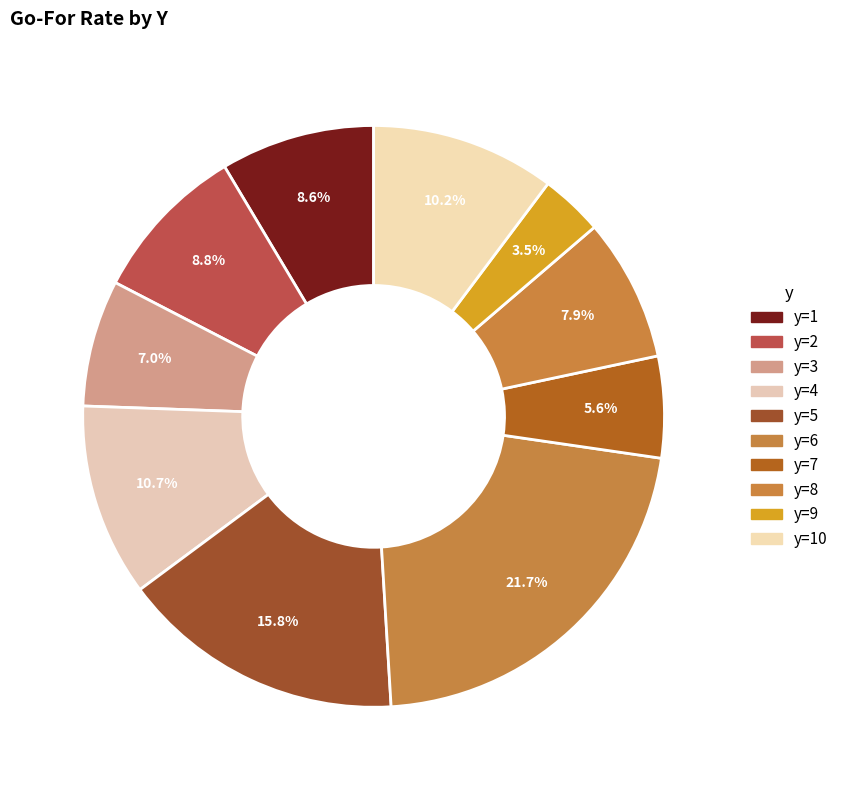

Which category has the biggest portion of the pie?

y=6